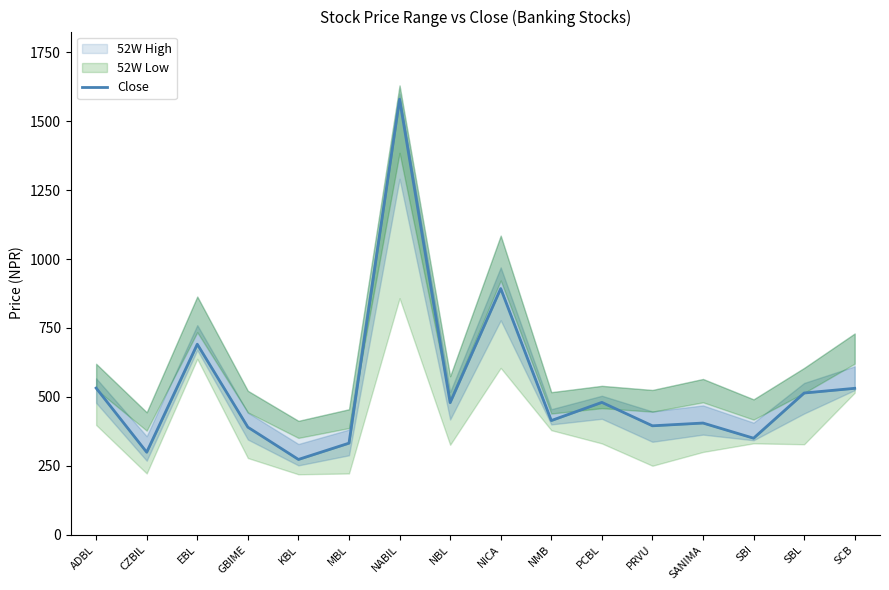

What is the greatest value displayed?

1580.0